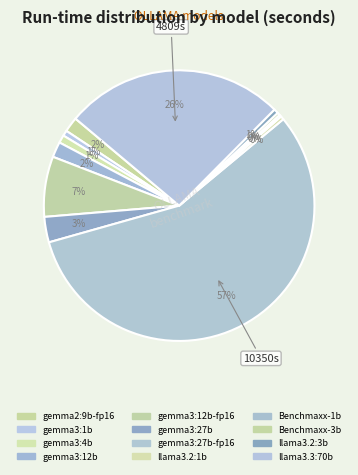

To the nearest percent, what is the average slice percentage?

8%